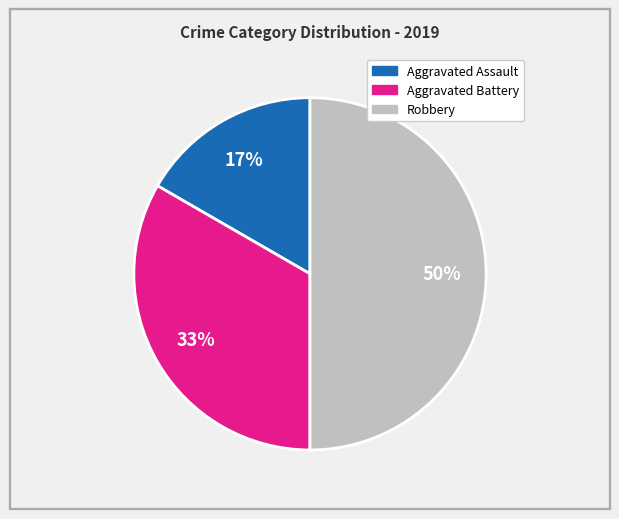

Combined, do Robbery and Aggravated Assault account for over 50%?

Yes